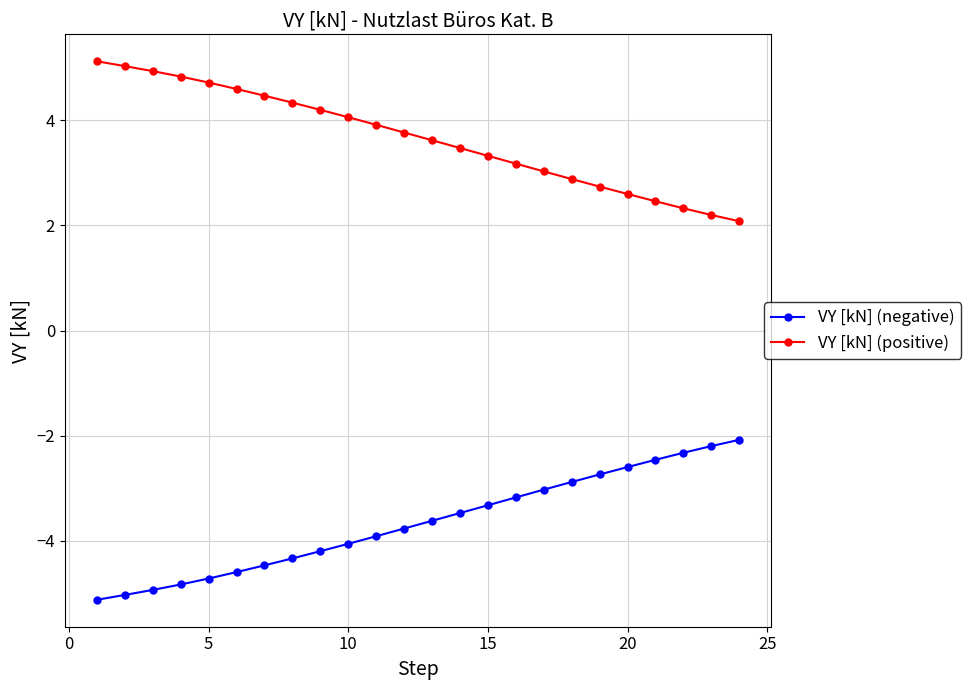

What is the value of the VY [kN] (negative) point at the 8th from the left?

-4.3